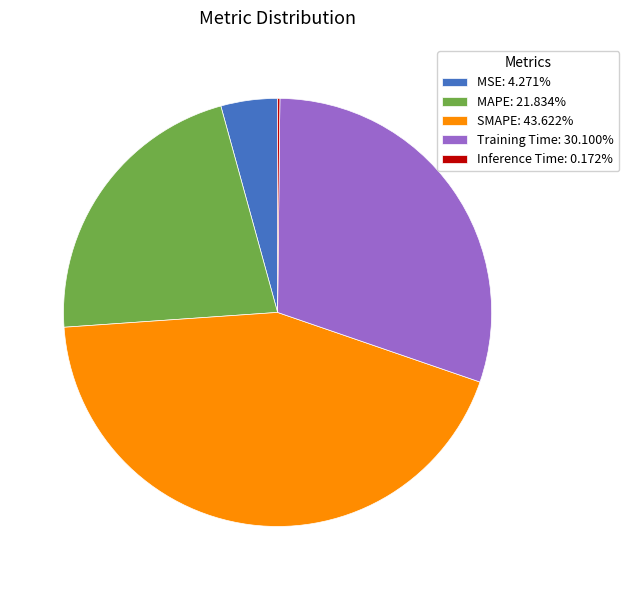

Does any single category account for the majority?

No